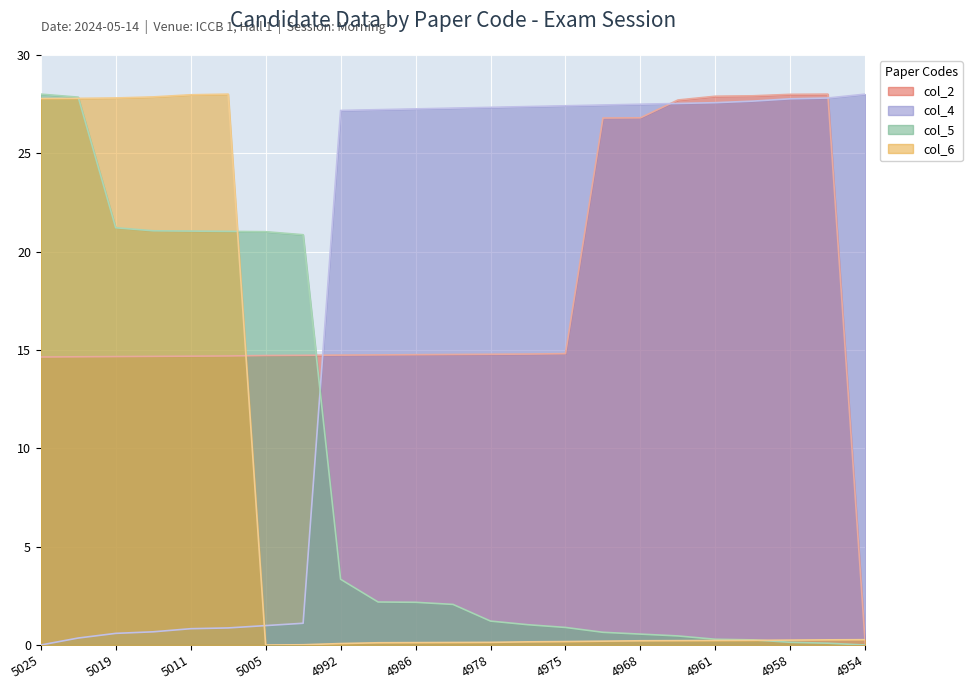

Is the value of col_6 at 4968 greater than the value of col_5 at 5019?

No